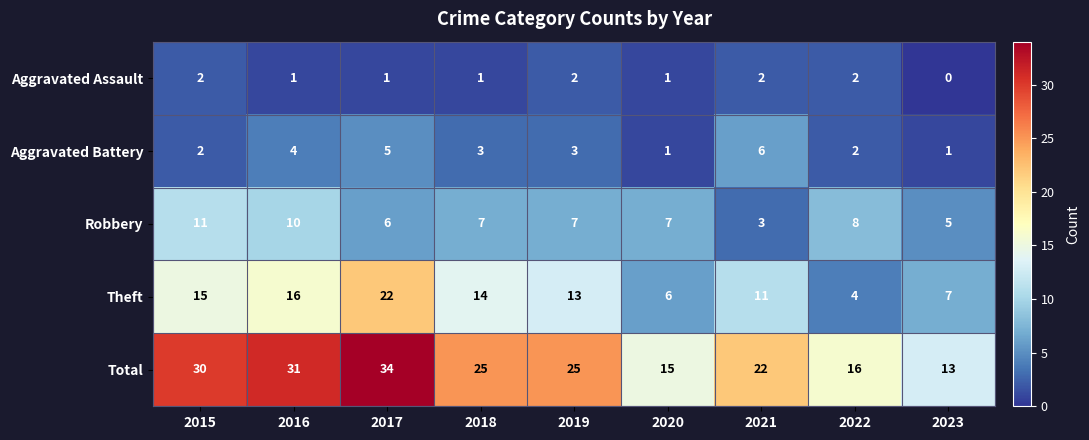

What is the maximum value shown in the chart?

34